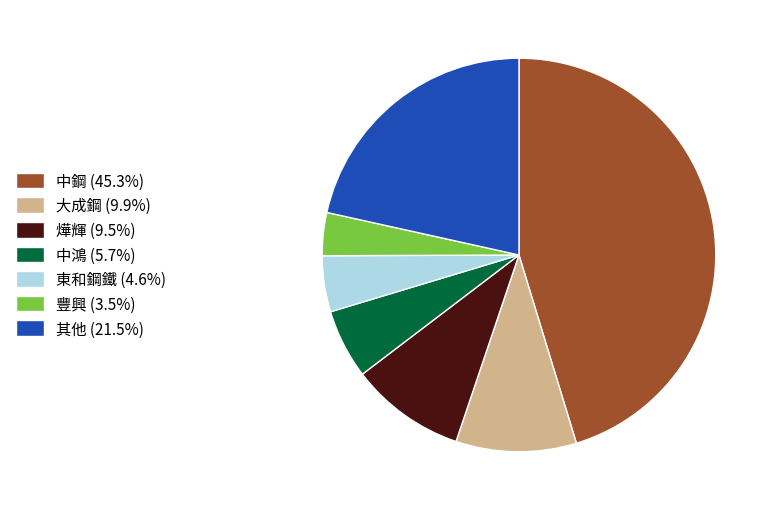

Combined, do 其他 (21.5%) and 東和鋼鐵 (4.6%) account for over 50%?

No